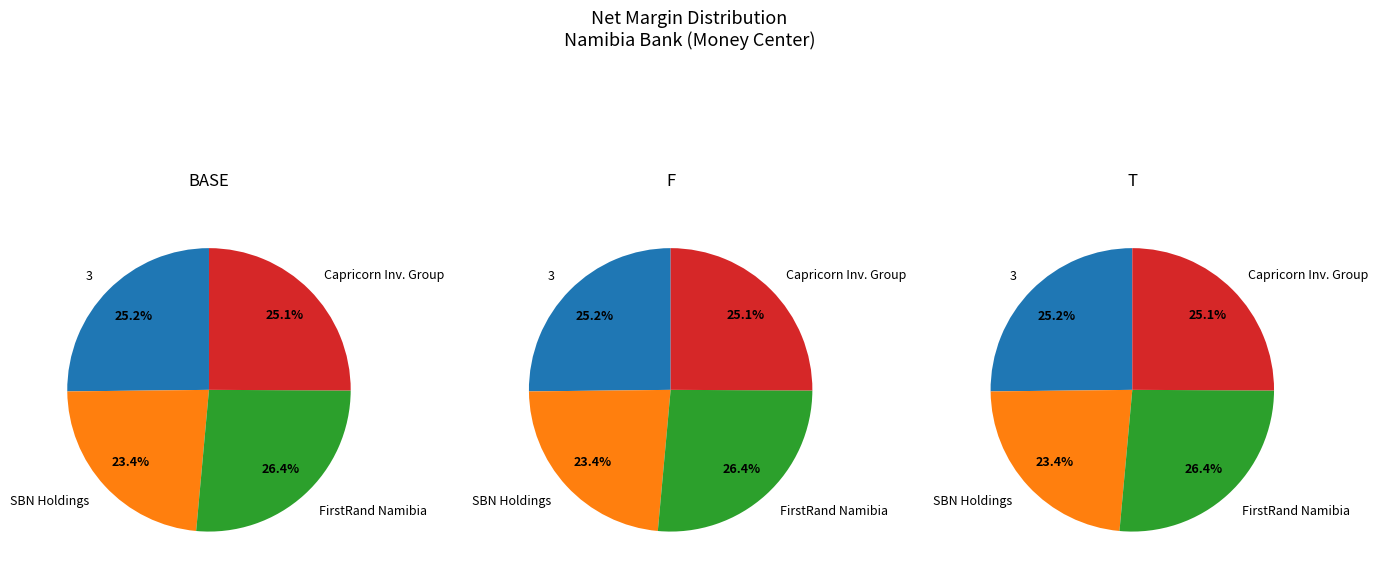

True or false: Capricorn Investment Group Limited accounts for 1% of the total.

False